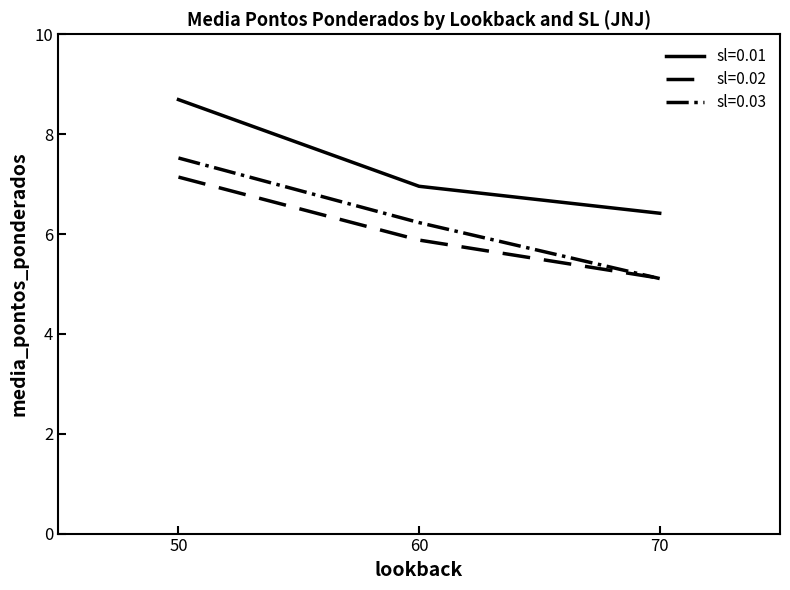

Reading left to right, what are all the values shown in this chart?

sl=0.01: 8.7	7.0	6.4
sl=0.02: 7.1	5.9	5.1
sl=0.03: 7.5	6.2	5.1